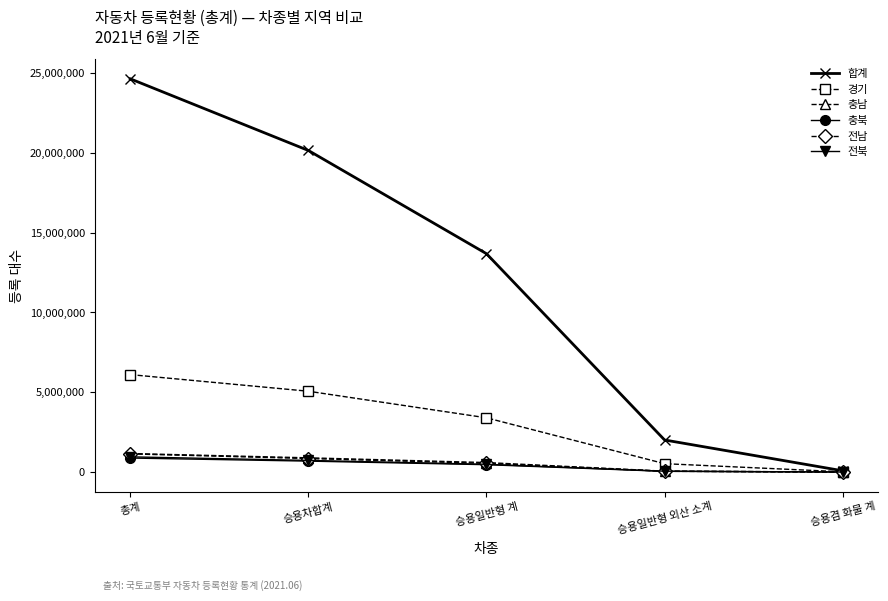

What is the difference between the second highest and second lowest values in the 합계 series?

18140657